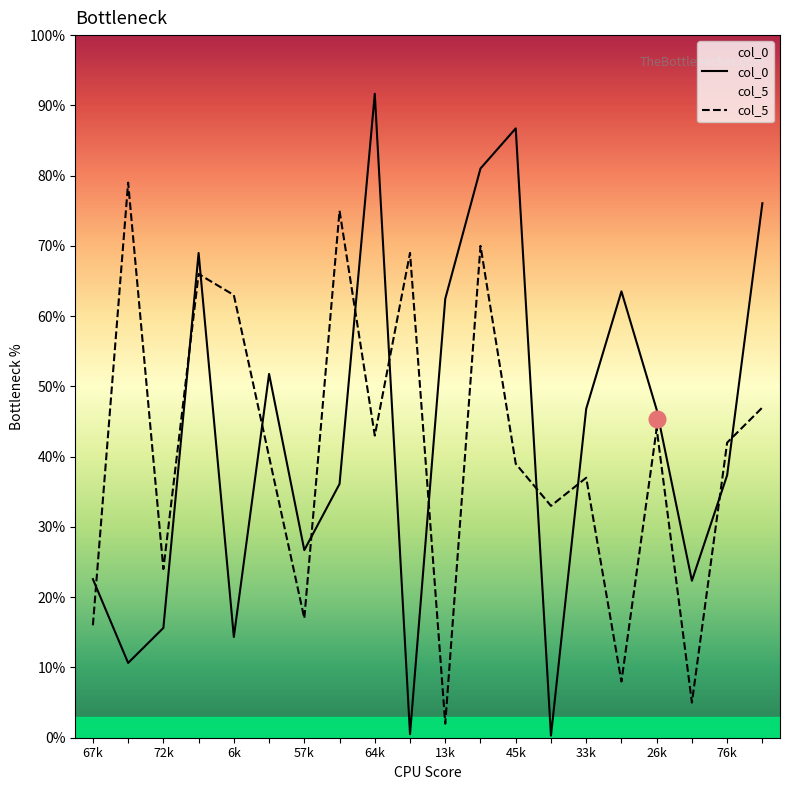

True or false: col_5 has more than 1 points higher than both neighbors.

True